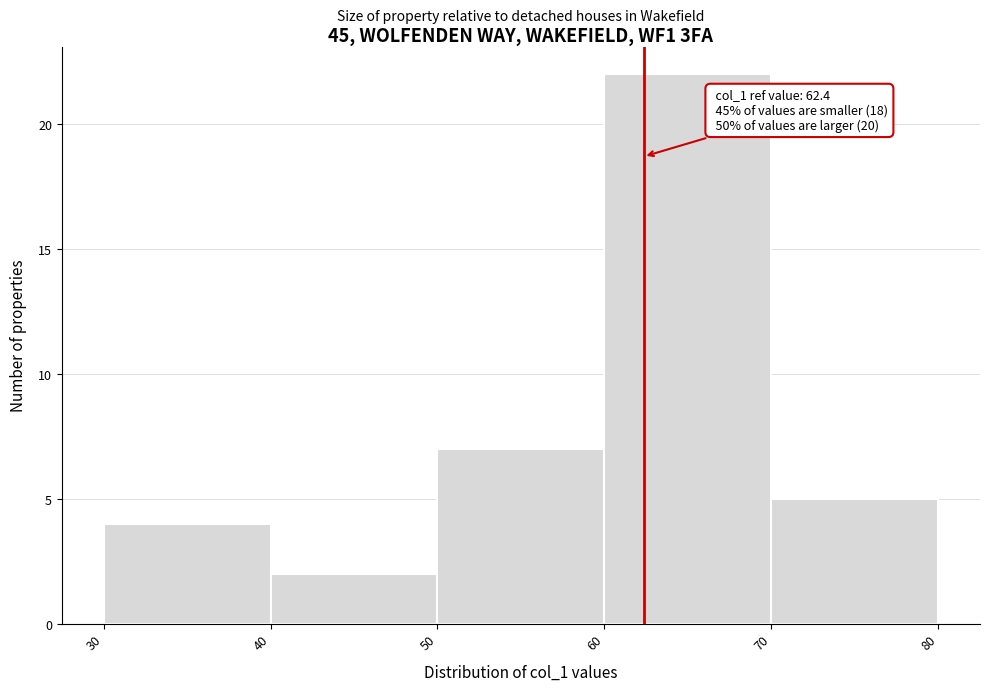

Which range on the x-axis has the tallest bar?

60 to 70